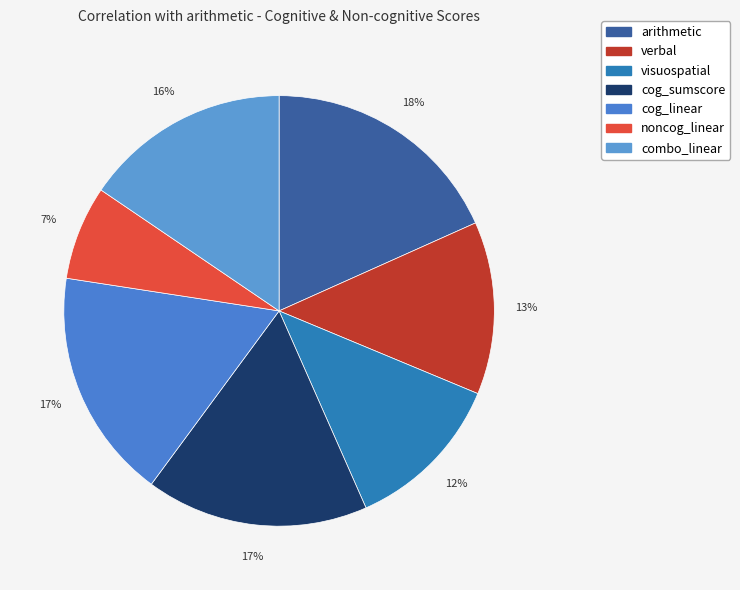

Is it true that visuospatial is 18% of the pie?

False